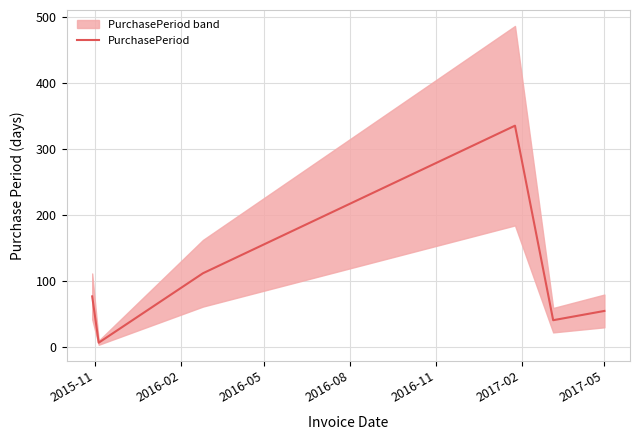

Reading right to left, extract all data points from this chart.

55	41	335	112	7	77